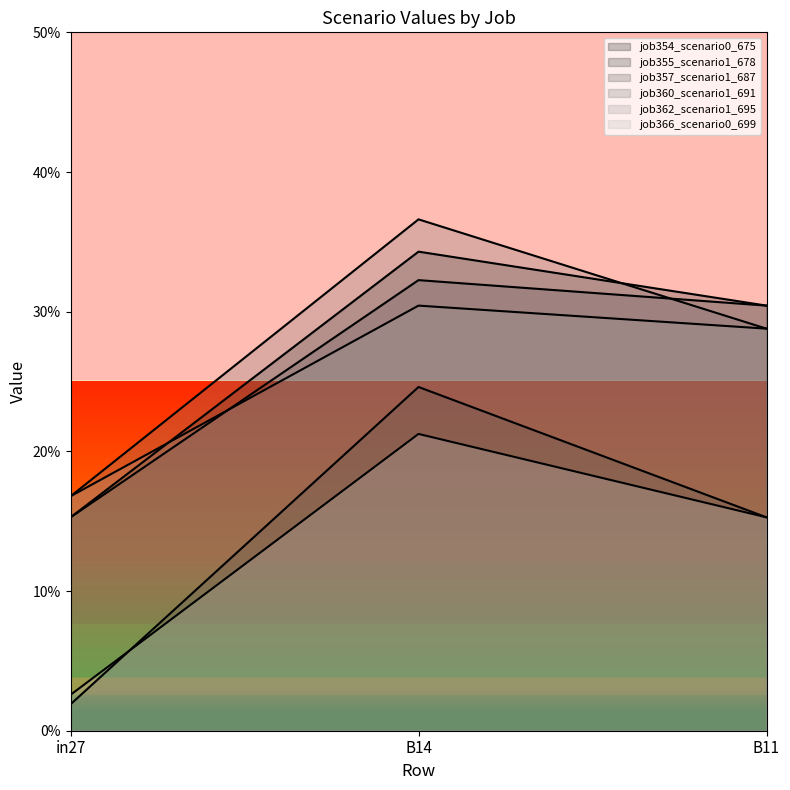

Read the job357_scenario1_687 value at B14.

0.3